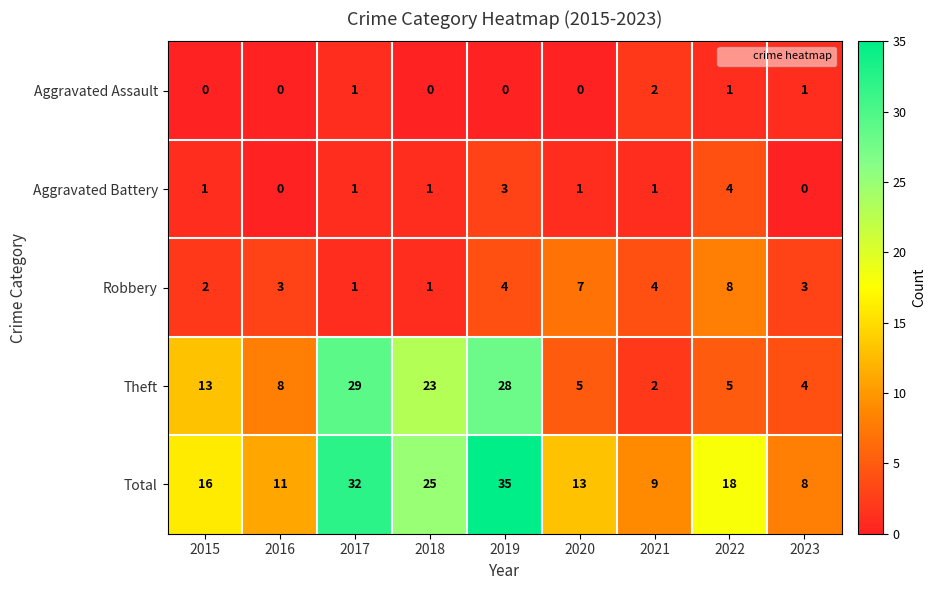

Which series changed the most between 2020 and 2021?

Total